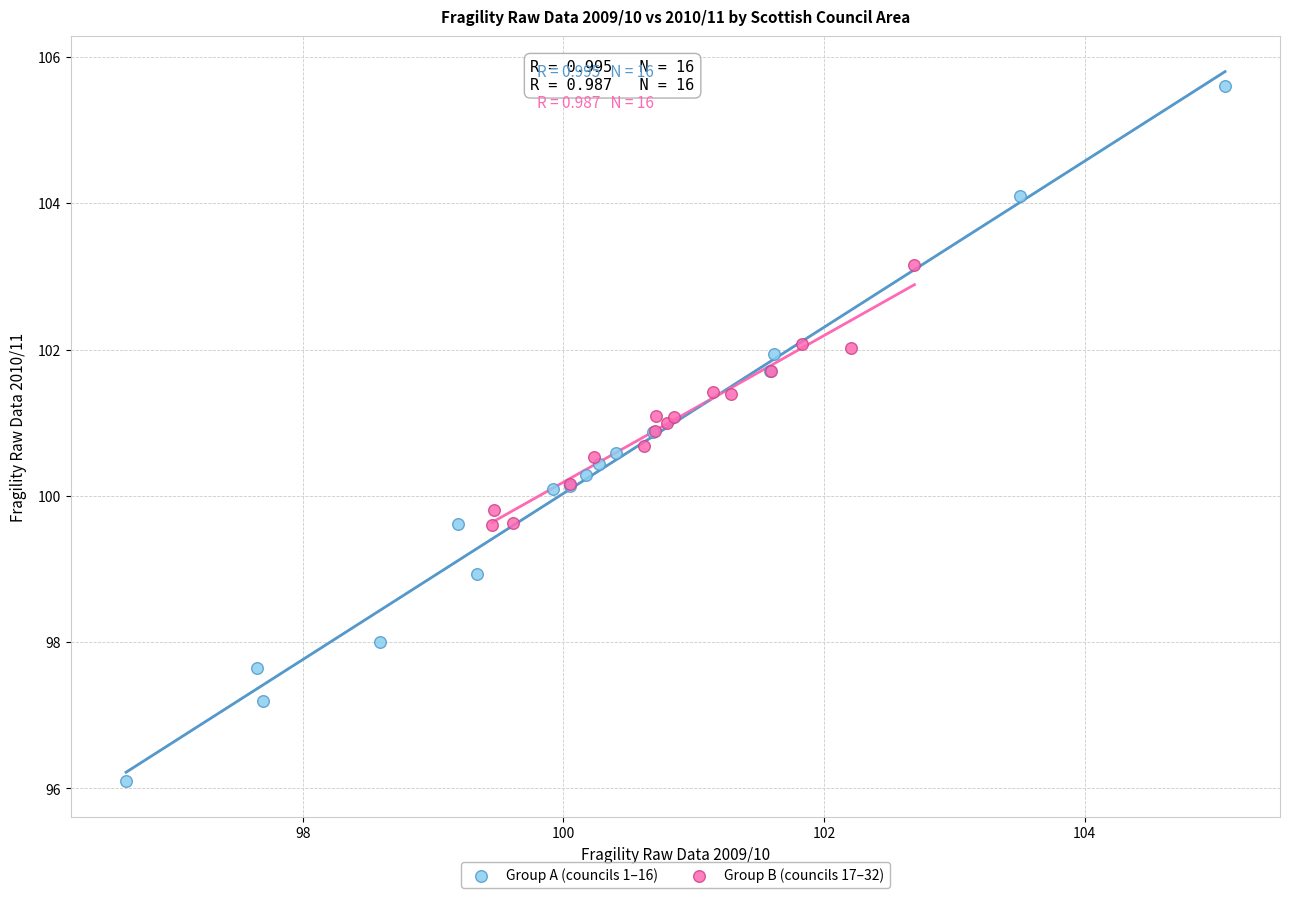

Which series contains the highest Y value?

Group A (councils 1–16)